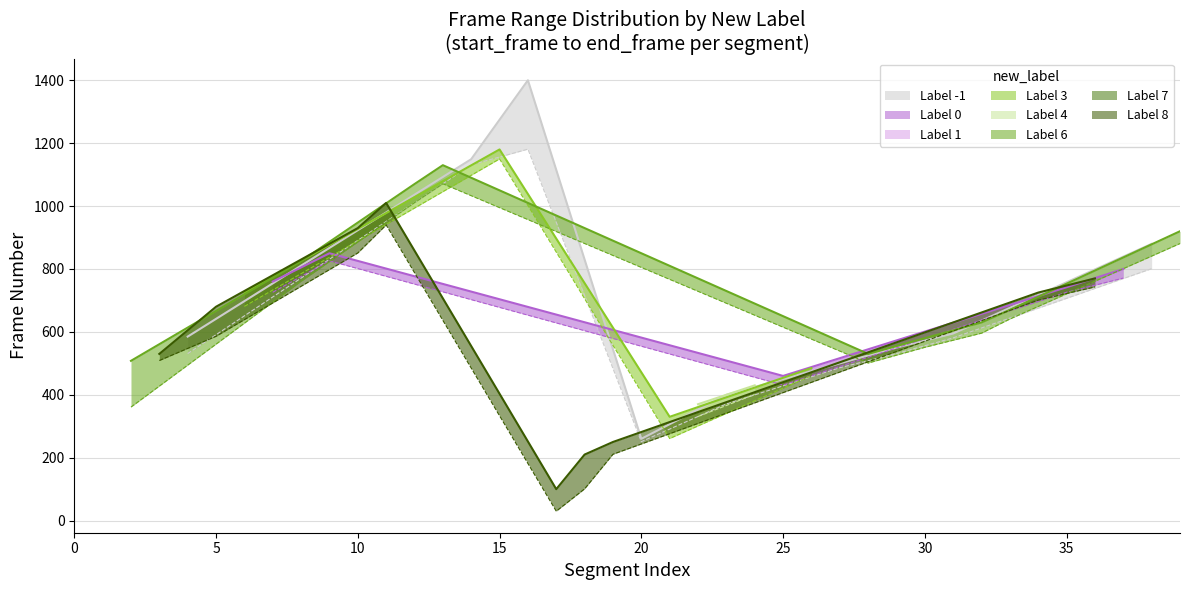

True or false: end_frame has a value of 409 at 39.

False